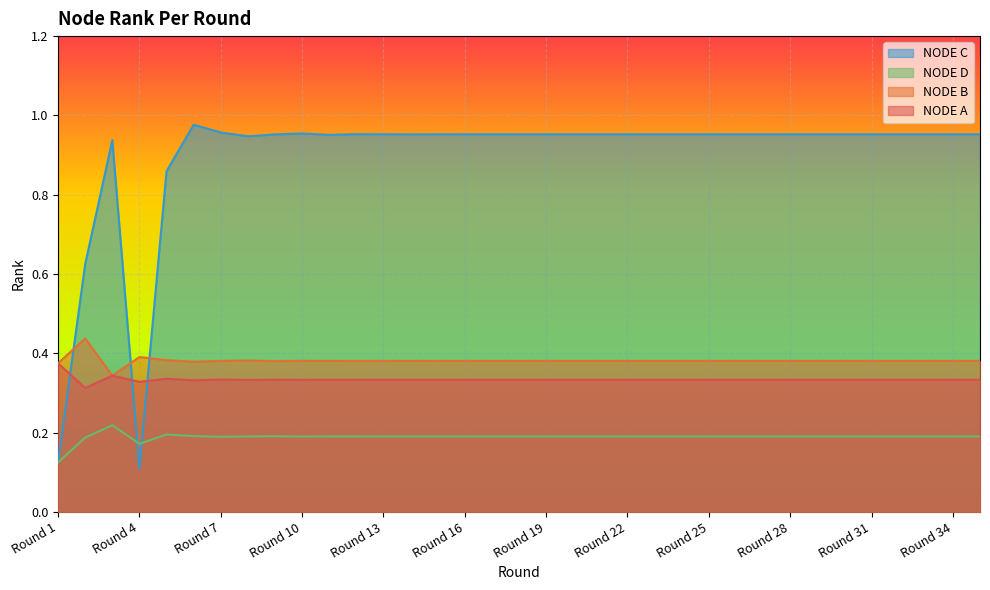

Reading right to left, list all the values displayed in this chart.

NODE A: Round 35=0.3	Round 34=0.3	Round 33=0.3	Round 32=0.3	Round 31=0.3	Round 30=0.3	Round 29=0.3	Round 28=0.3	Round 27=0.3	Round 26=0.3	Round 25=0.3	Round 24=0.3	Round 23=0.3	Round 22=0.3	Round 21=0.3	Round 20=0.3	Round 19=0.3	Round 18=0.3	Round 17=0.3	Round 16=0.3	Round 15=0.3	Round 14=0.3	Round 13=0.3	Round 12=0.3	Round 11=0.3	Round 10=0.3	Round 9=0.3	Round 8=0.3	Round 7=0.3	Round 6=0.3	Round 5=0.3	Round 4=0.3	Round 3=0.3	Round 2=0.3	Round 1=0.4
NODE B: Round 35=0.4	Round 34=0.4	Round 33=0.4	Round 32=0.4	Round 31=0.4	Round 30=0.4	Round 29=0.4	Round 28=0.4	Round 27=0.4	Round 26=0.4	Round 25=0.4	Round 24=0.4	Round 23=0.4	Round 22=0.4	Round 21=0.4	Round 20=0.4	Round 19=0.4	Round 18=0.4	Round 17=0.4	Round 16=0.4	Round 15=0.4	Round 14=0.4	Round 13=0.4	Round 12=0.4	Round 11=0.4	Round 10=0.4	Round 9=0.4	Round 8=0.4	Round 7=0.4	Round 6=0.4	Round 5=0.4	Round 4=0.4	Round 3=0.3	Round 2=0.4	Round 1=0.4
NODE C: Round 35=1.0	Round 34=1.0	Round 33=1.0	Round 32=1.0	Round 31=1.0	Round 30=1.0	Round 29=1.0	Round 28=1.0	Round 27=1.0	Round 26=1.0	Round 25=1.0	Round 24=1.0	Round 23=1.0	Round 22=1.0	Round 21=1.0	Round 20=1.0	Round 19=1.0	Round 18=1.0	Round 17=1.0	Round 16=1.0	Round 15=1.0	Round 14=1.0	Round 13=1.0	Round 12=1.0	Round 11=1.0	Round 10=1.0	Round 9=1.0	Round 8=0.9	Round 7=1.0	Round 6=1.0	Round 5=0.9	Round 4=0.1	Round 3=0.9	Round 2=0.6	Round 1=0.1
NODE D: Round 35=0.2	Round 34=0.2	Round 33=0.2	Round 32=0.2	Round 31=0.2	Round 30=0.2	Round 29=0.2	Round 28=0.2	Round 27=0.2	Round 26=0.2	Round 25=0.2	Round 24=0.2	Round 23=0.2	Round 22=0.2	Round 21=0.2	Round 20=0.2	Round 19=0.2	Round 18=0.2	Round 17=0.2	Round 16=0.2	Round 15=0.2	Round 14=0.2	Round 13=0.2	Round 12=0.2	Round 11=0.2	Round 10=0.2	Round 9=0.2	Round 8=0.2	Round 7=0.2	Round 6=0.2	Round 5=0.2	Round 4=0.2	Round 3=0.2	Round 2=0.2	Round 1=0.1